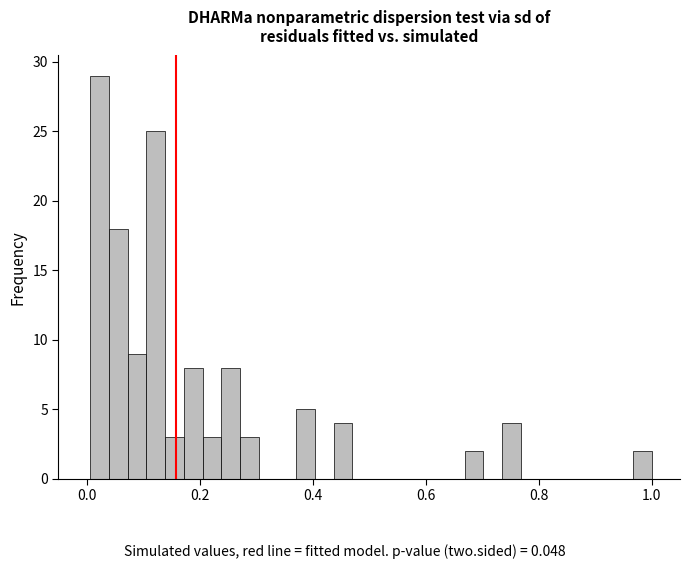

Read against the x-axis, roughly where is the centre of the tallest bar?

0.02